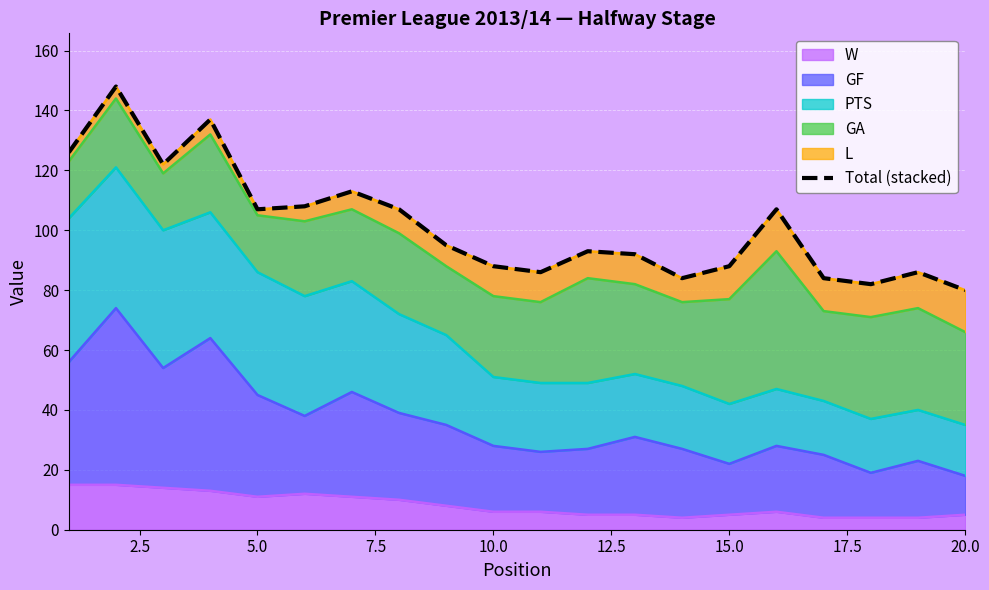

True or false: there are more than 2 points higher than both neighbors.

True